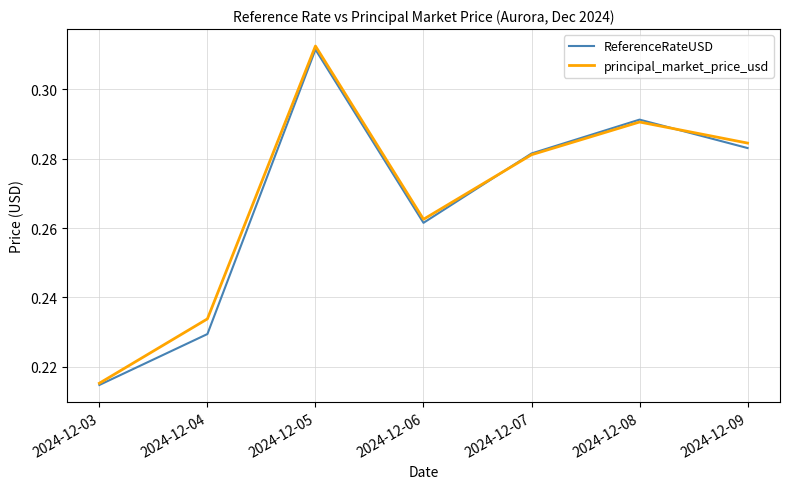

Which series changed the most between 2024-12-05 and 2024-12-09?

ReferenceRateUSD